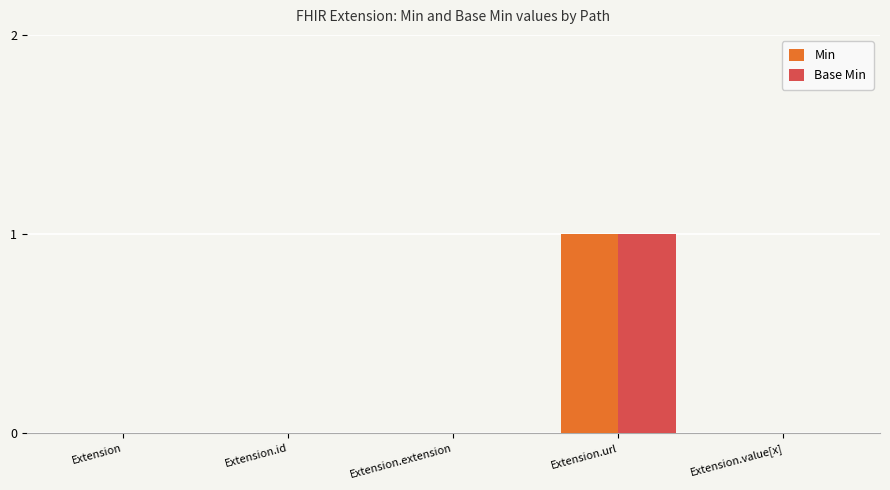

At which category is the sum across all series the highest?

Extension.url